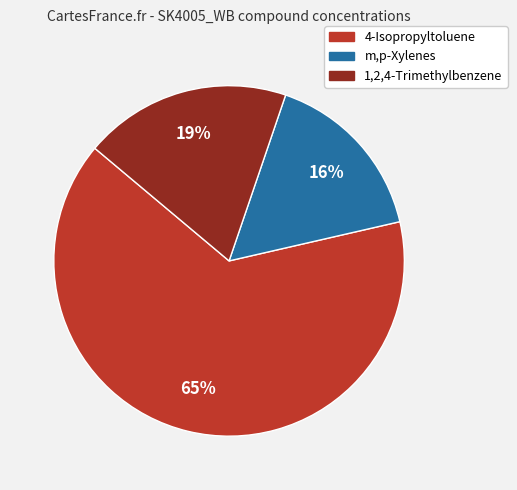

How many segments does this pie chart have?

3